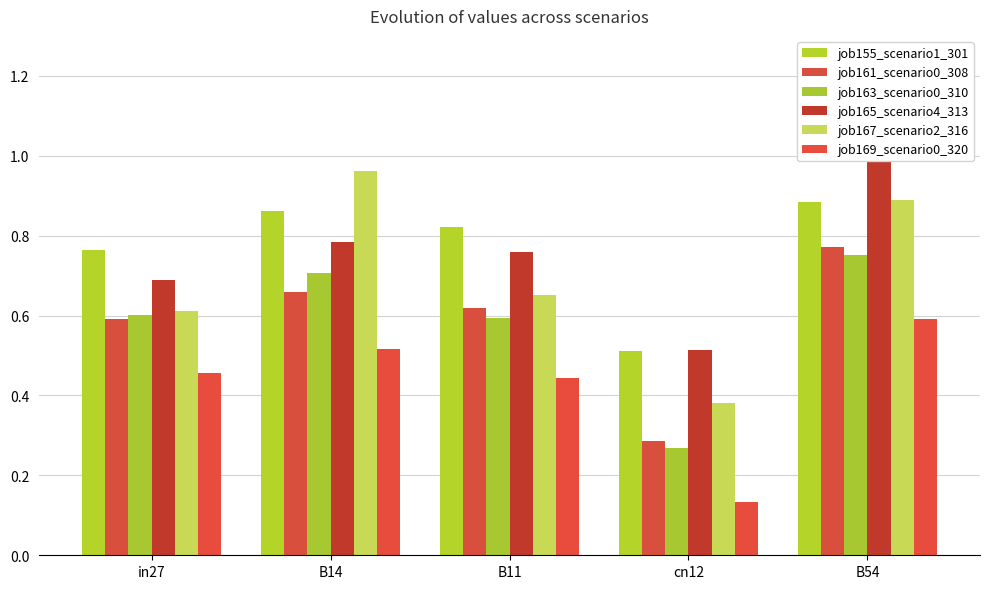

What is the difference between the highest and lowest values at B14?

0.4